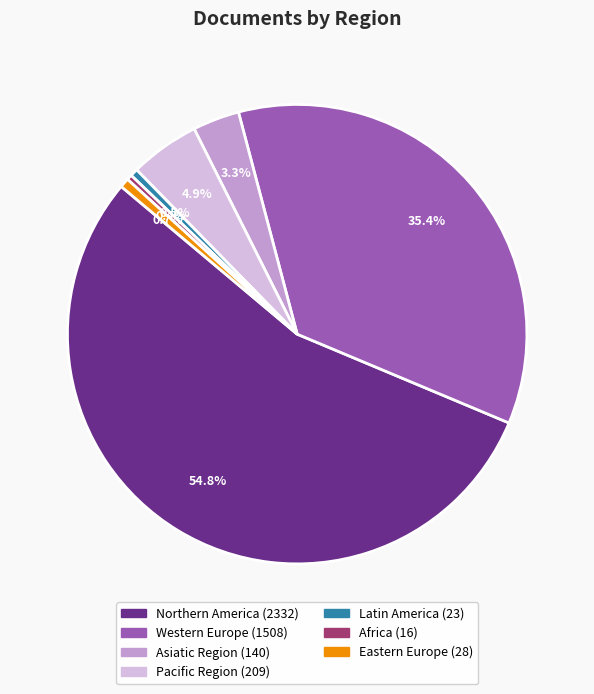

What is the ratio of the value at Northern America to the value at Pacific Region?

11.2